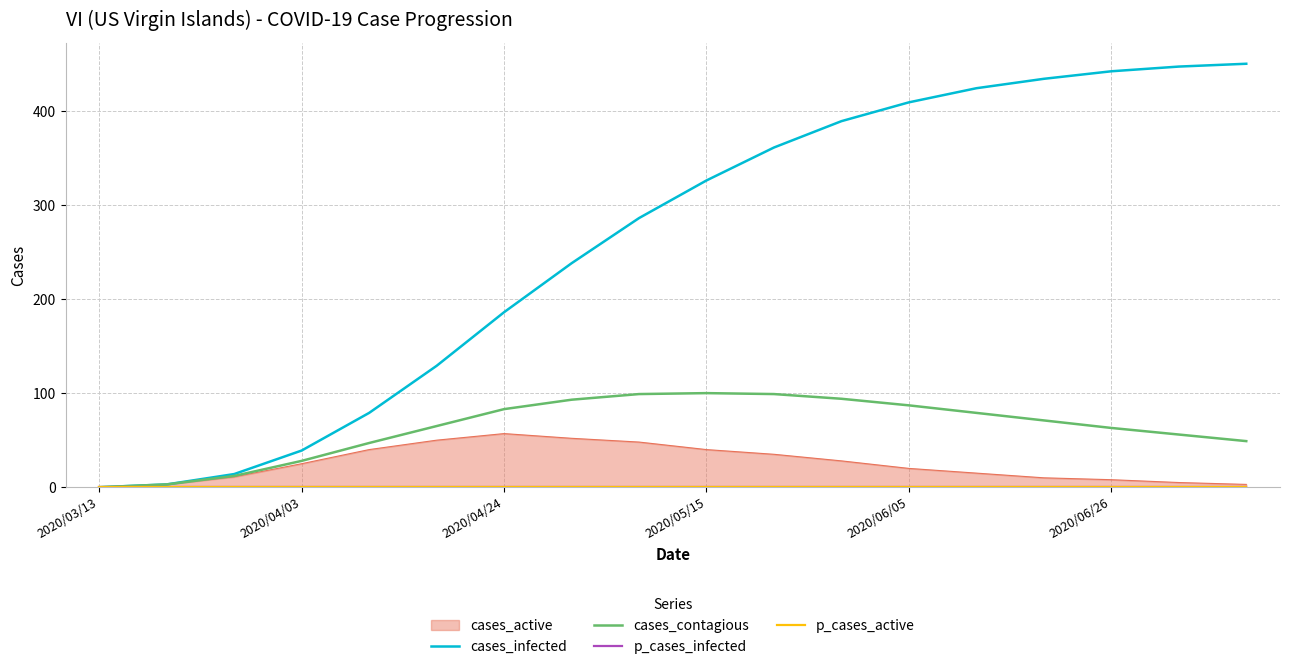

The value of cases_contagious at 2020/05/15 is 29. True or false?

False